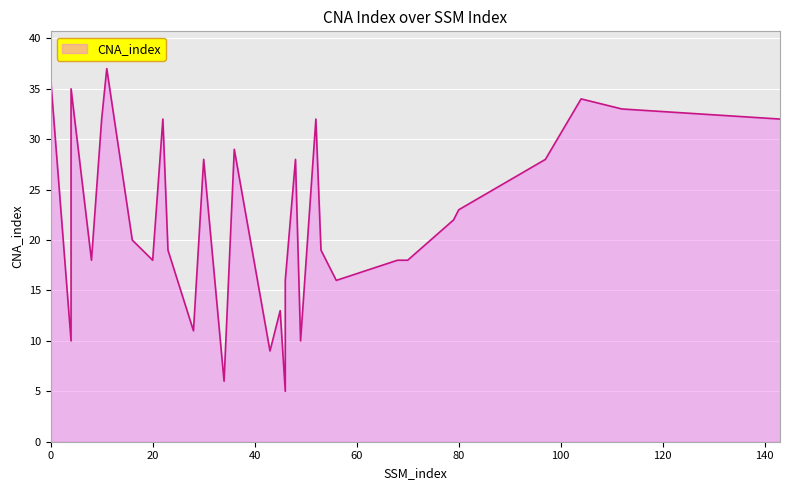

Is it true that the value at 104 is 34?

True